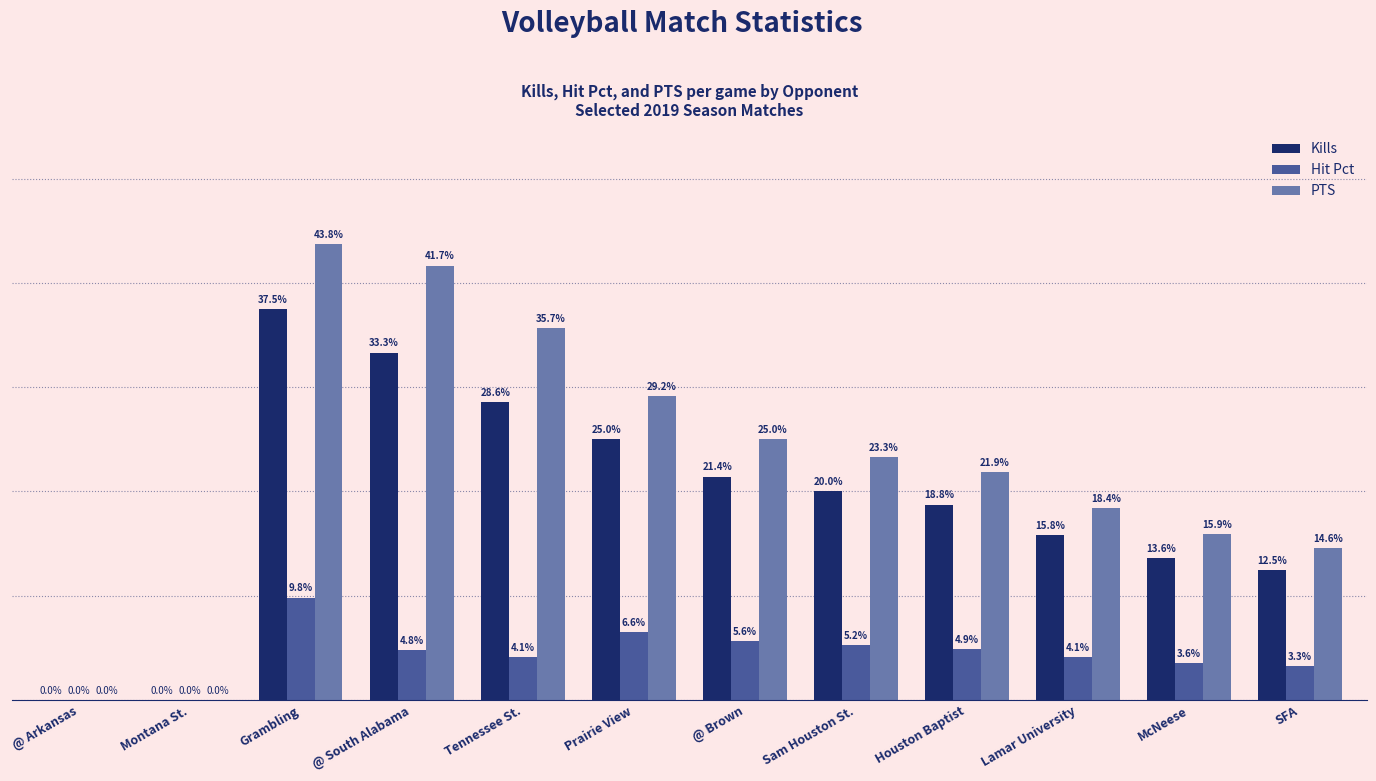

Are the bars grouped side by side (vs. stacked)?

Yes